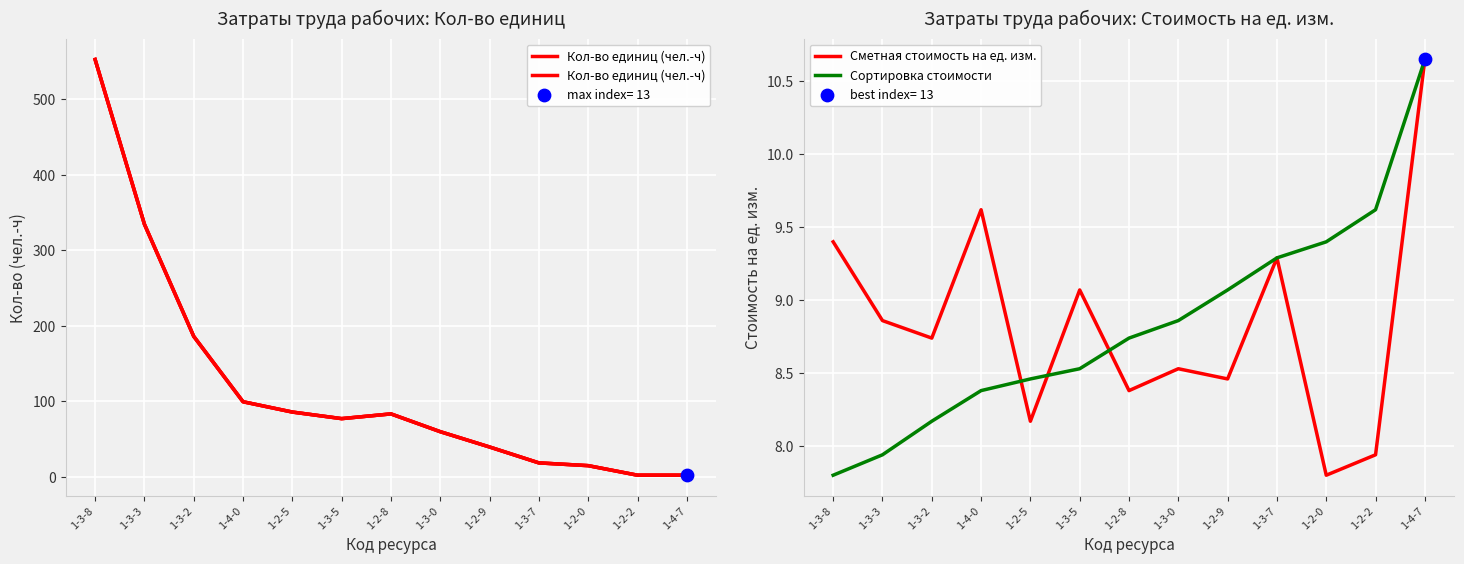

Is the value of Сметная стоимость на ед. изм. at 1-3-3 greater than the value of Кол-во единиц (чел.-ч) at 1-2-8?

No